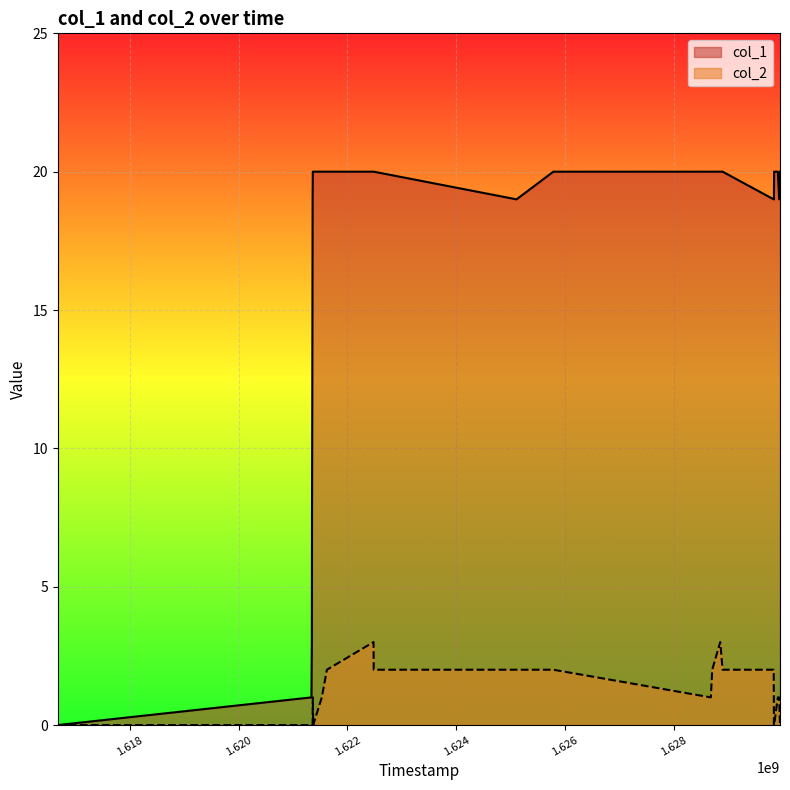

What is the maximum value shown in the chart?

20